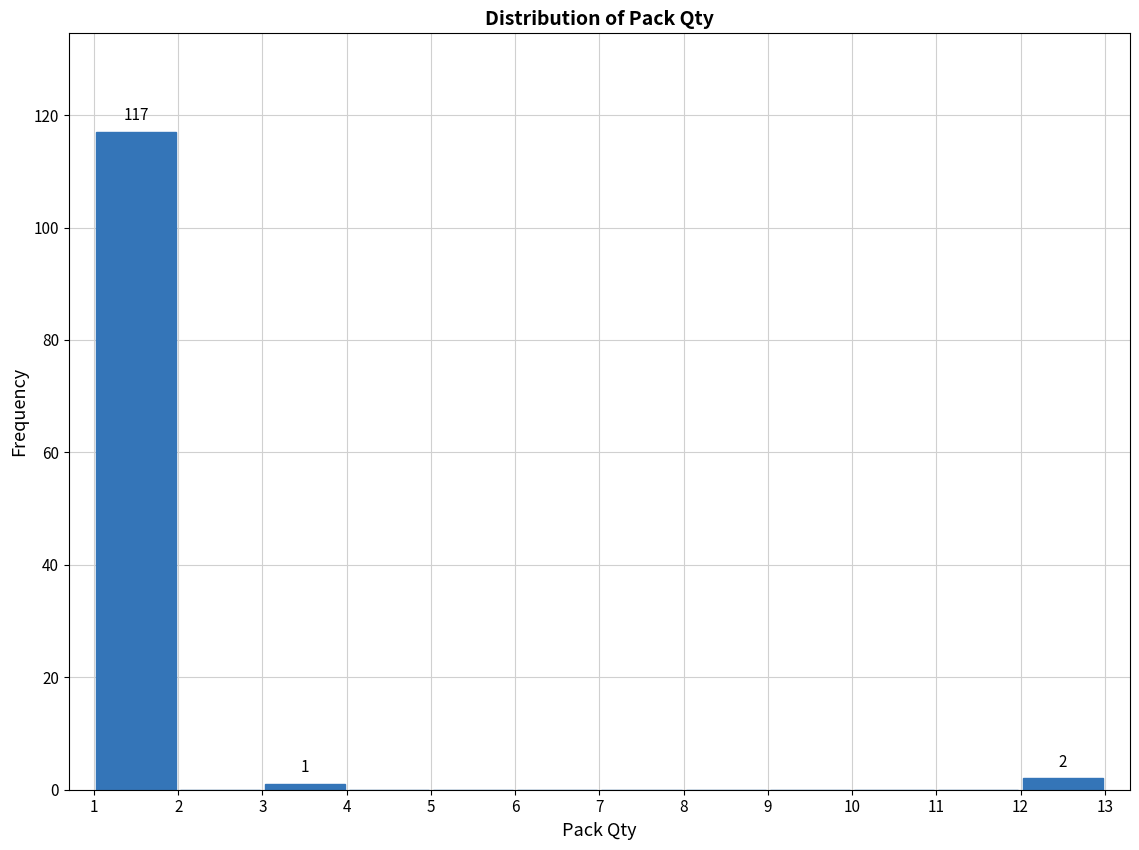

Which range on the x-axis has the tallest bar?

1 to 2